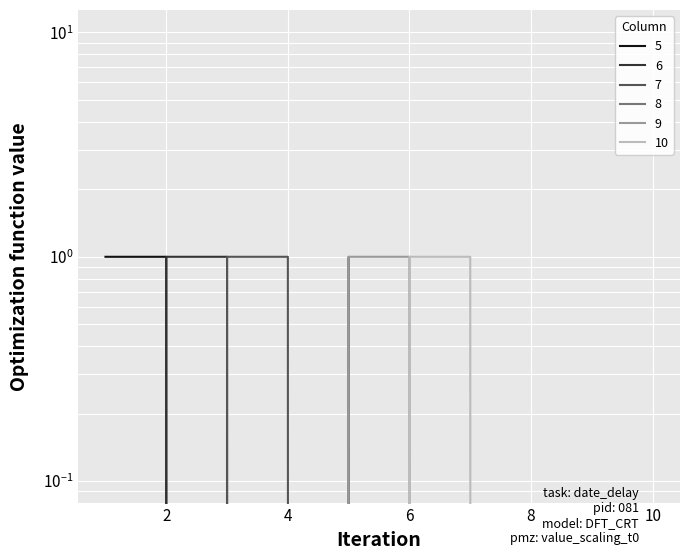

Which series changed the most between 1 and 7?

5